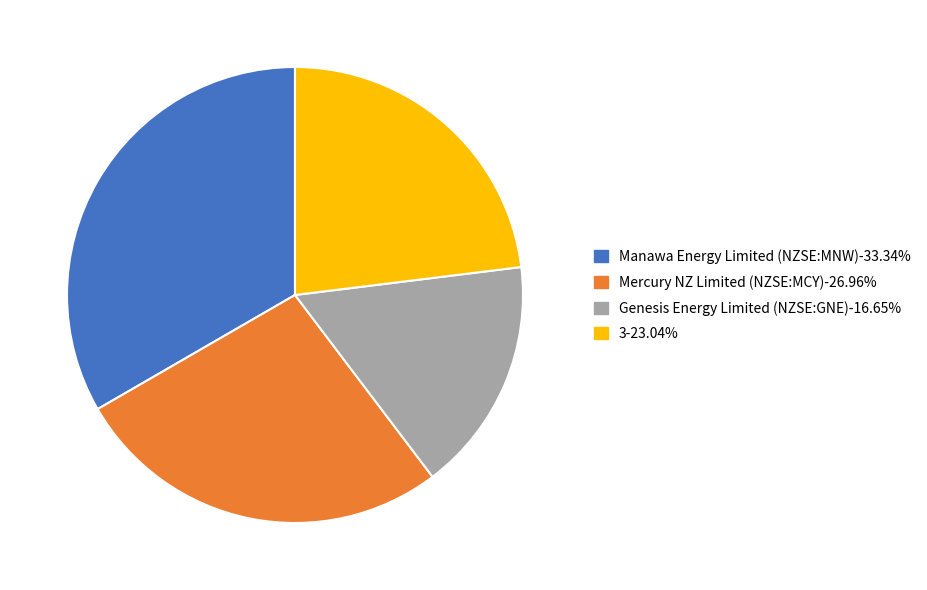

Does Genesis Energy Limited (NZSE:GNE)-16.65% account for over 50% of the chart?

No